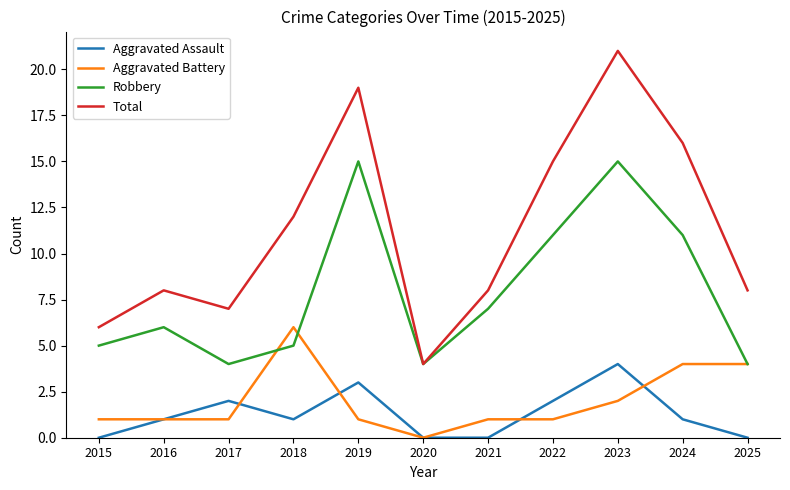

What is the average value of the Aggravated Battery series?

2